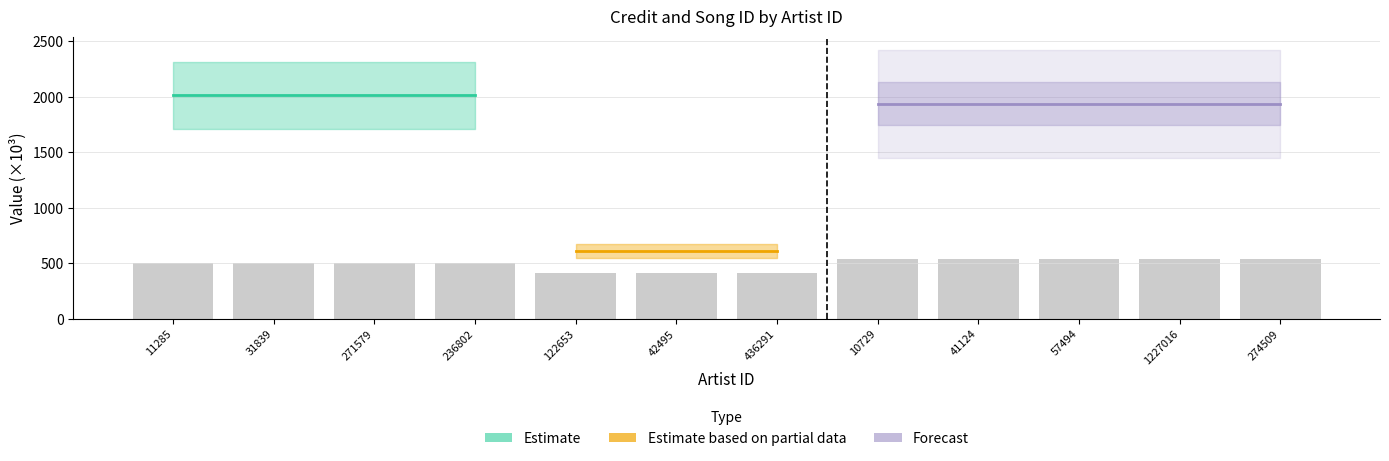

How many bars are there in total?

12